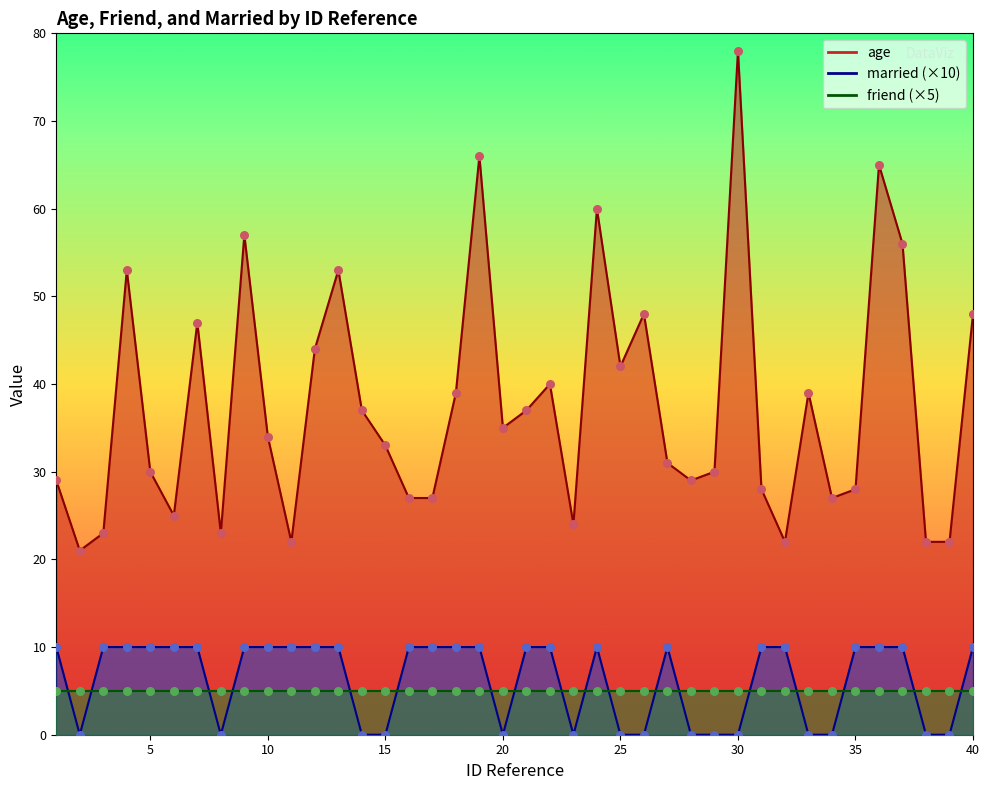

Which series has the largest total across all categories?

age